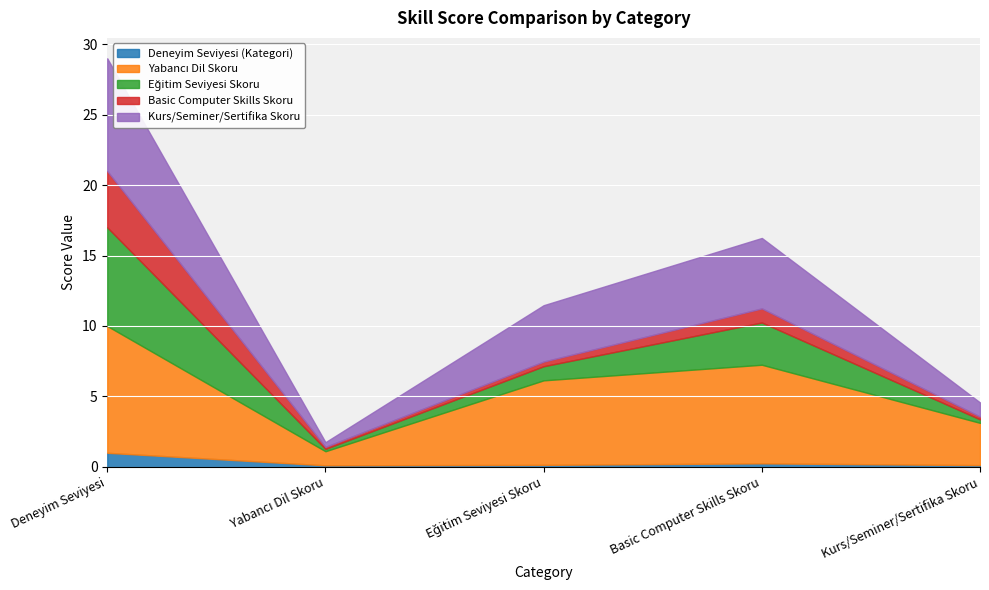

What is the average value of the Yabancı Dil Skoru series?

5.2